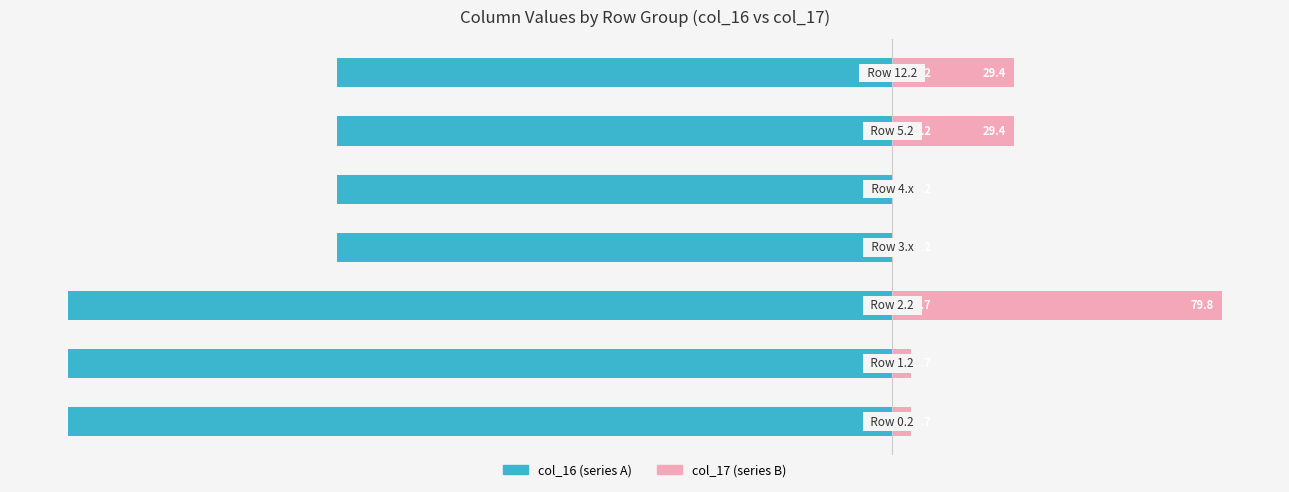

Does the chart contain any negative values?

Yes